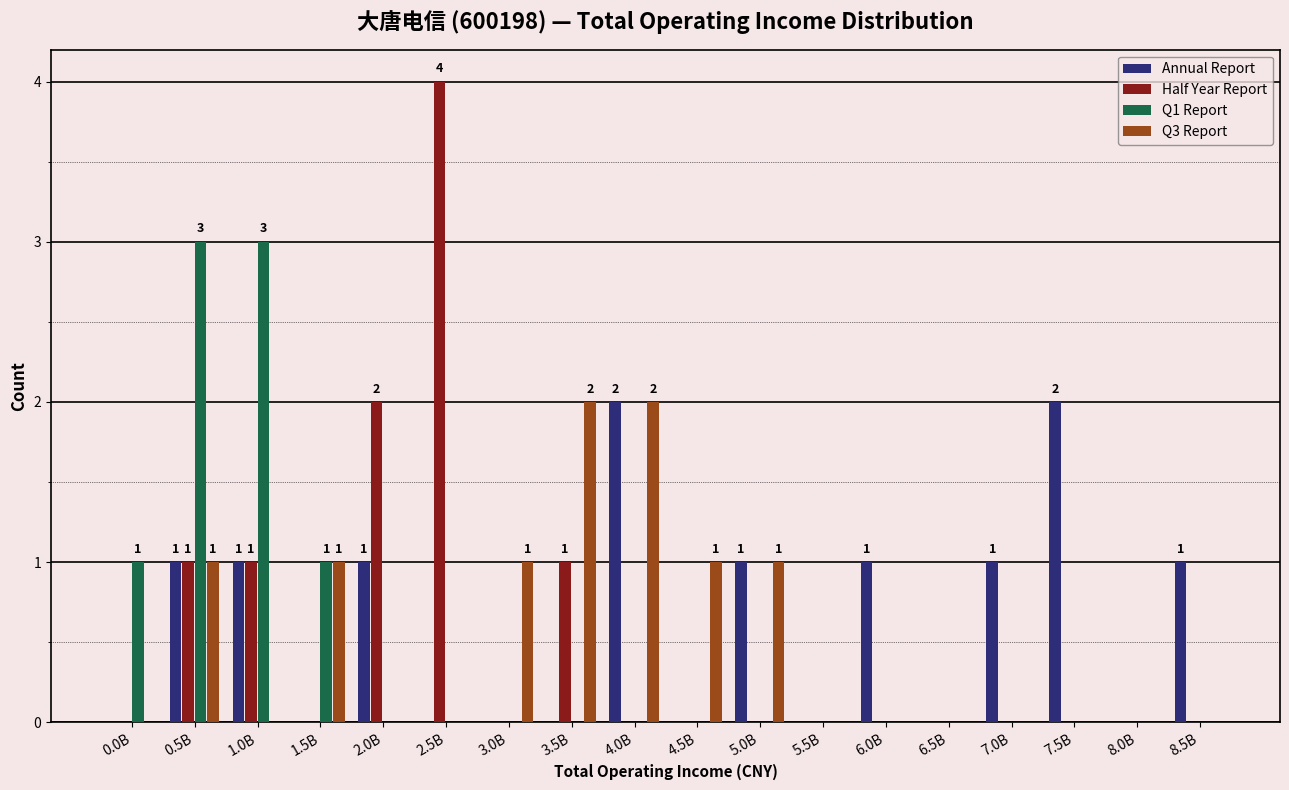

Between 6.5B and 7.0B, which series saw the biggest shift?

Annual Report